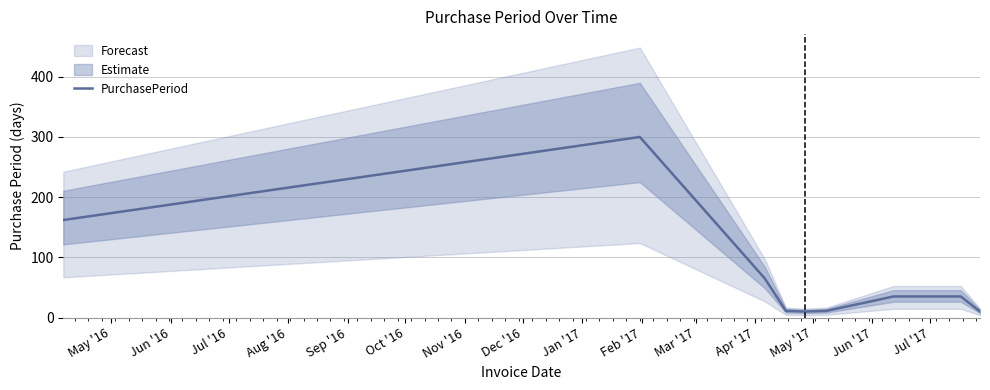

How many interior local valleys (lower than both neighbors) does the data have?

1